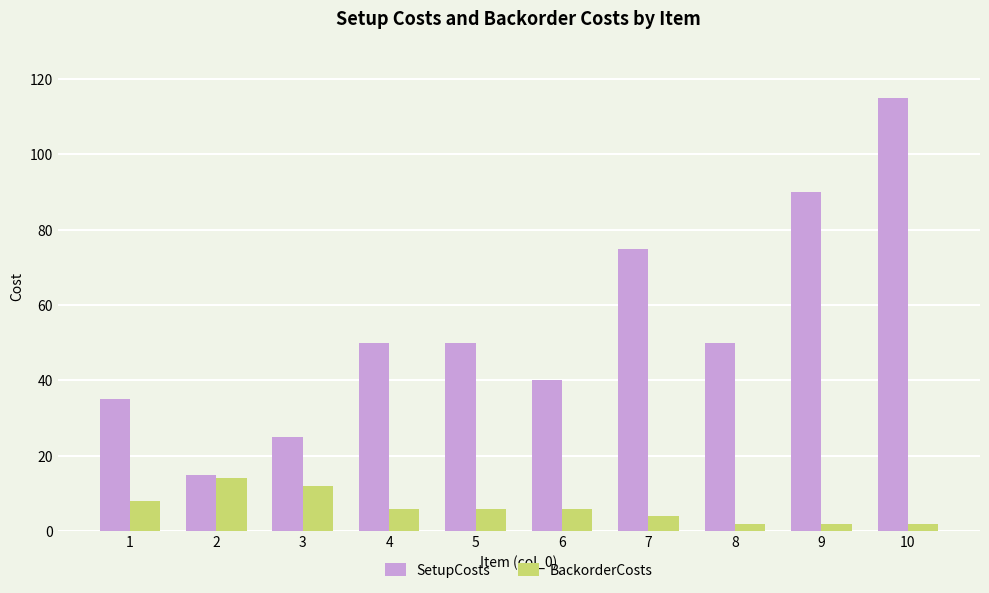

List the series in order of their peak value, lowest first.

BackorderCosts, SetupCosts